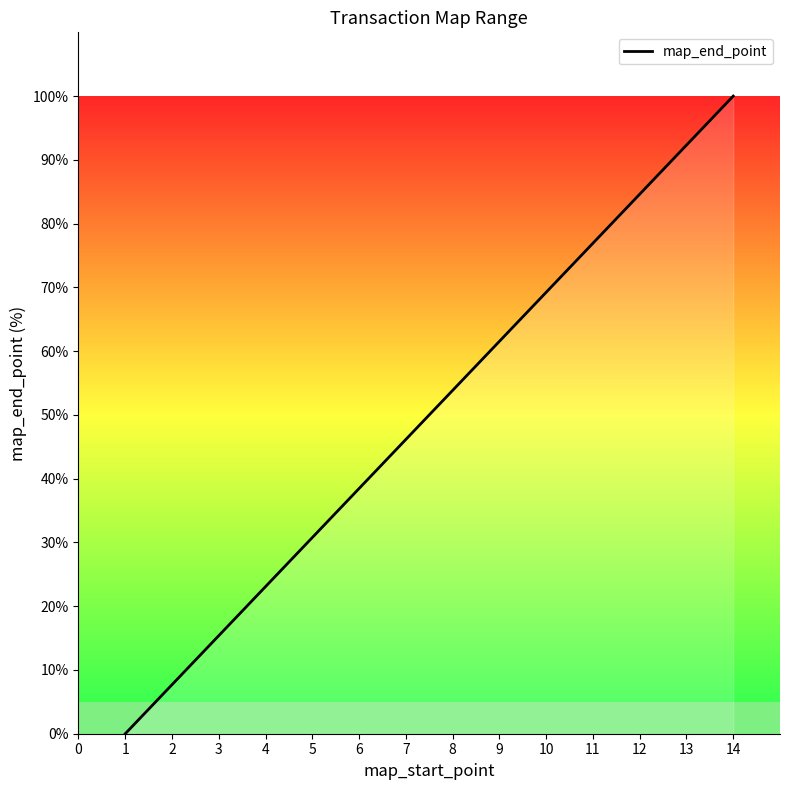

What is the change in value from 5 to 13?

+61.5